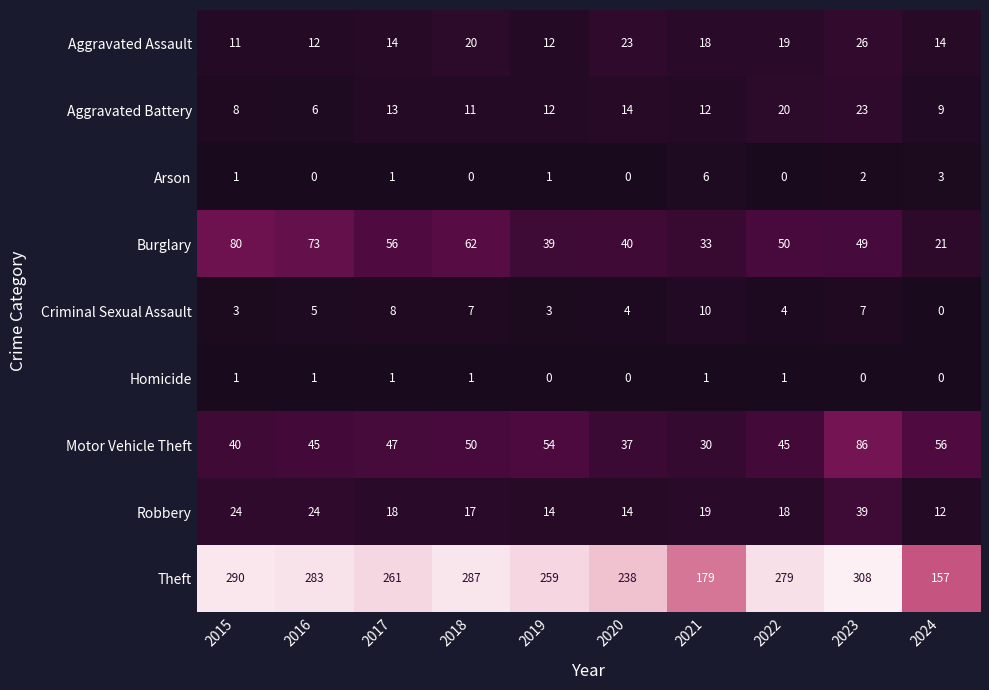

List the labels in order of Theft value, smallest first.

2024, 2021, 2020, 2019, 2017, 2022, 2016, 2018, 2015, 2023